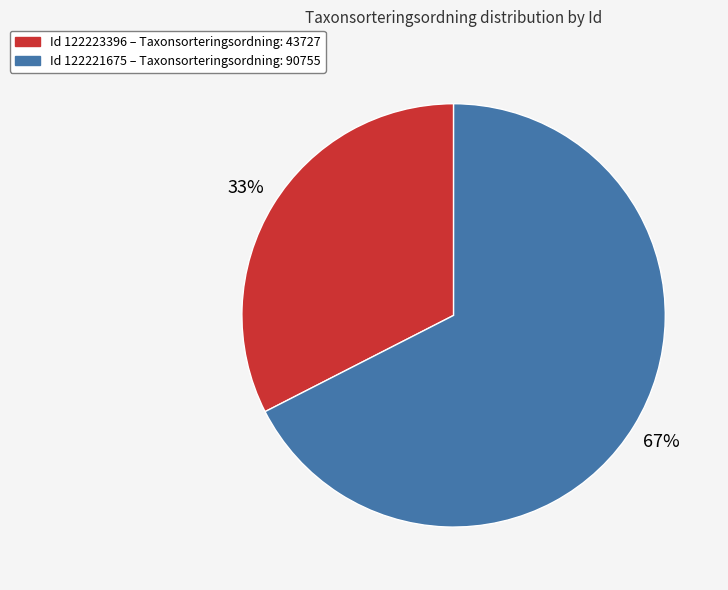

To the nearest percent, what is the average slice percentage?

50%